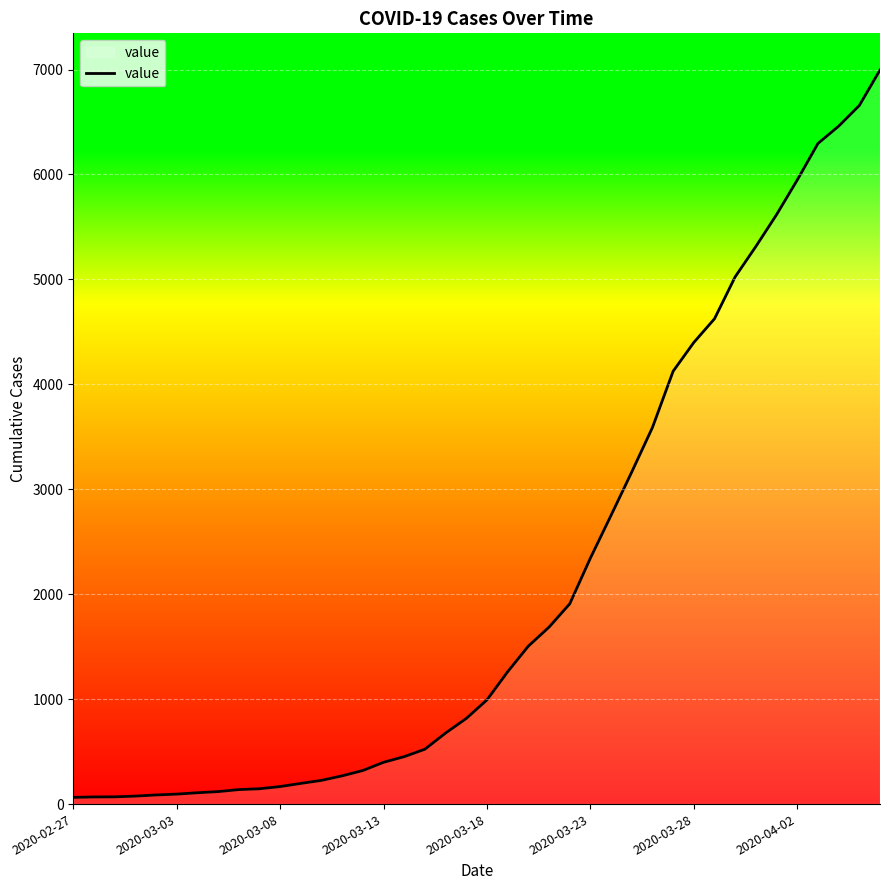

What is the greatest value displayed?

6995